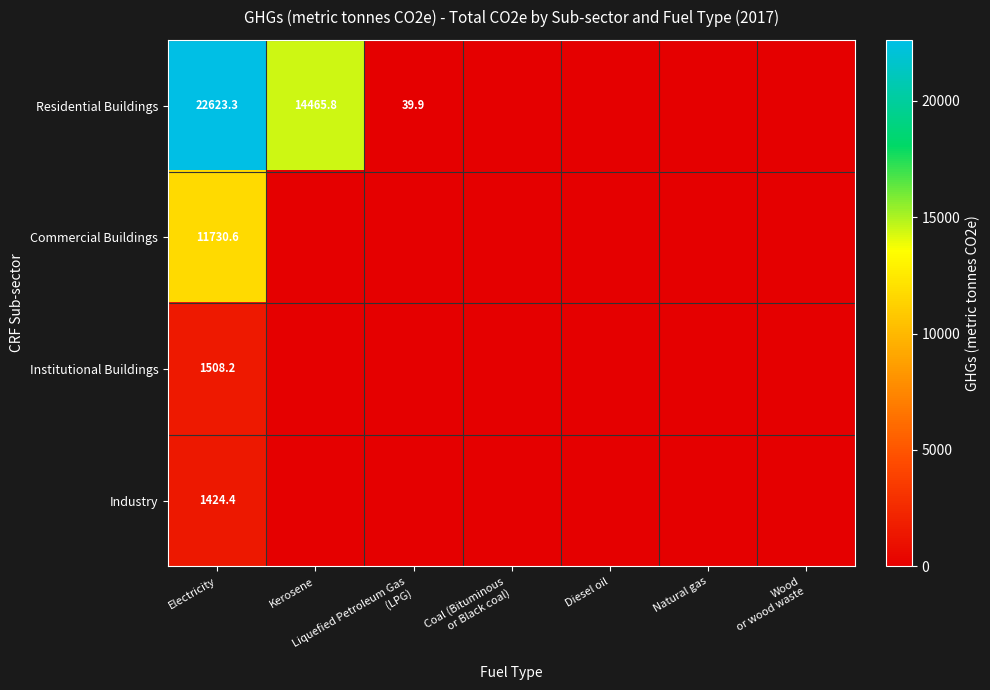

The value of Residential Buildings at Electricity is 5321.4. True or false?

False